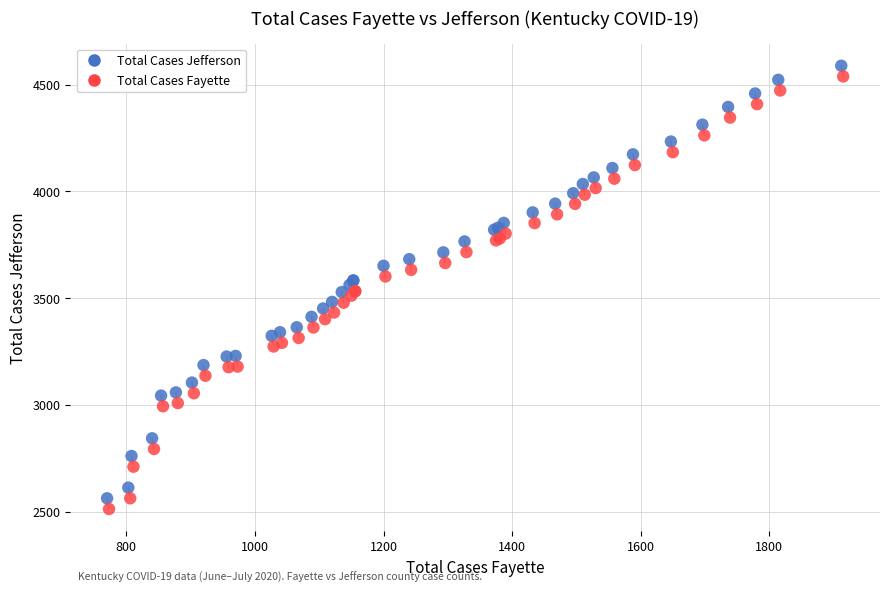

Which series contains the highest Y value?

Total Cases Jefferson